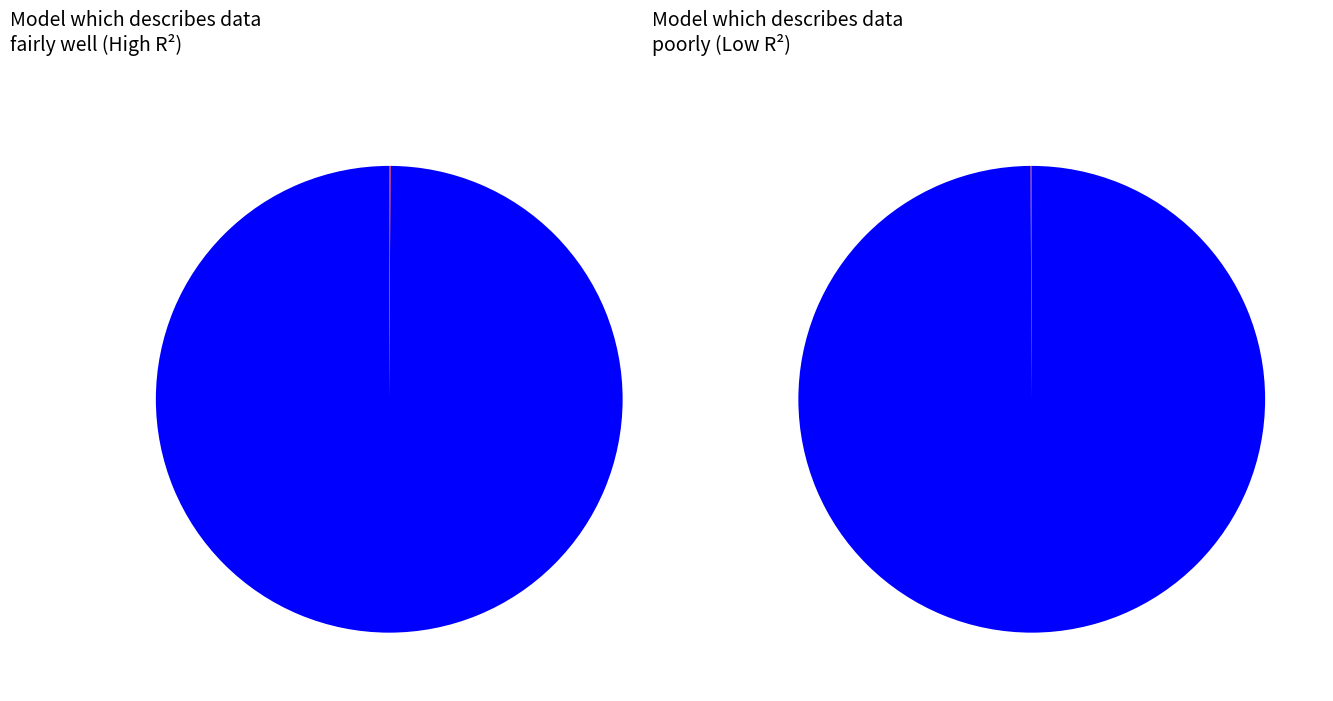

Rank the categories by value from highest to lowest.

0-0.9, 0.9-20.1, 20.1-40.1, 40.1-60.1, 60.1-80.1